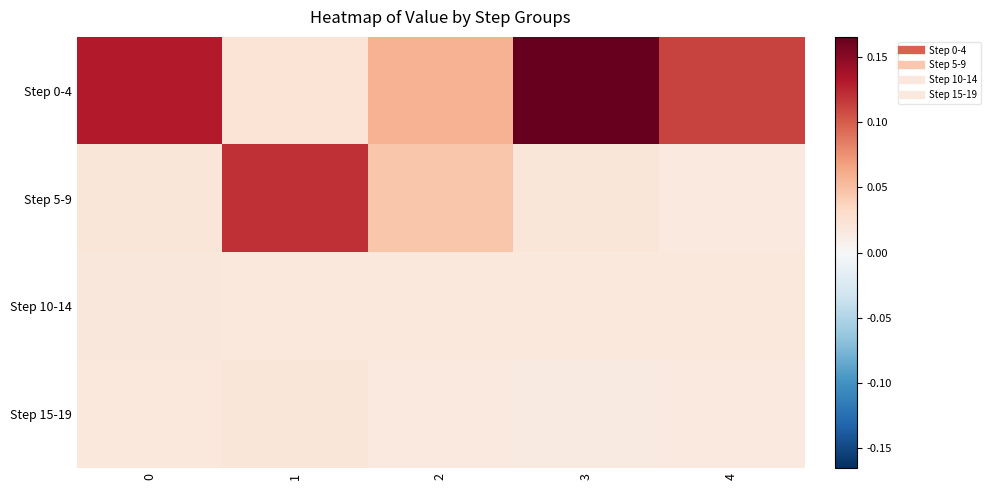

List the series in order of their peak value, lowest first.

Step 10-14, Step 15-19, Step 5-9, Step 0-4